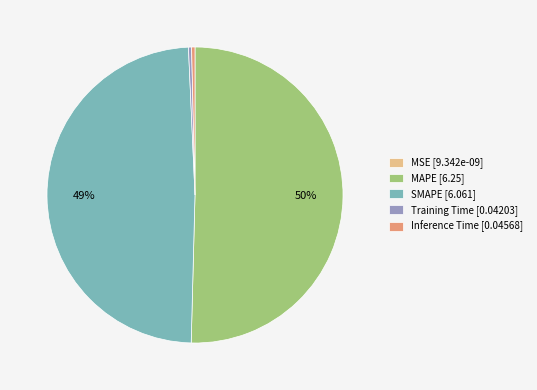

Which has a higher value, Training Time [0.04203] or MAPE [6.25]?

MAPE [6.25]